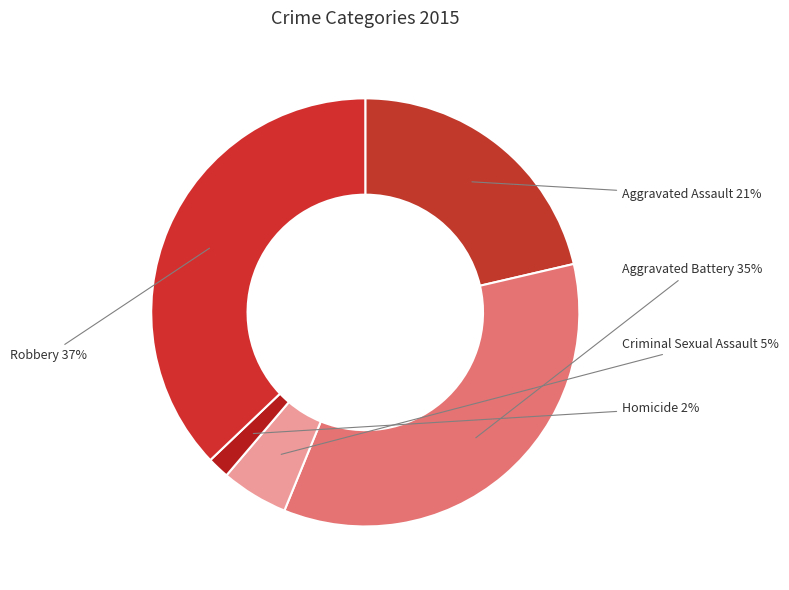

Is the sum of Aggravated Assault and Robbery greater than half?

Yes